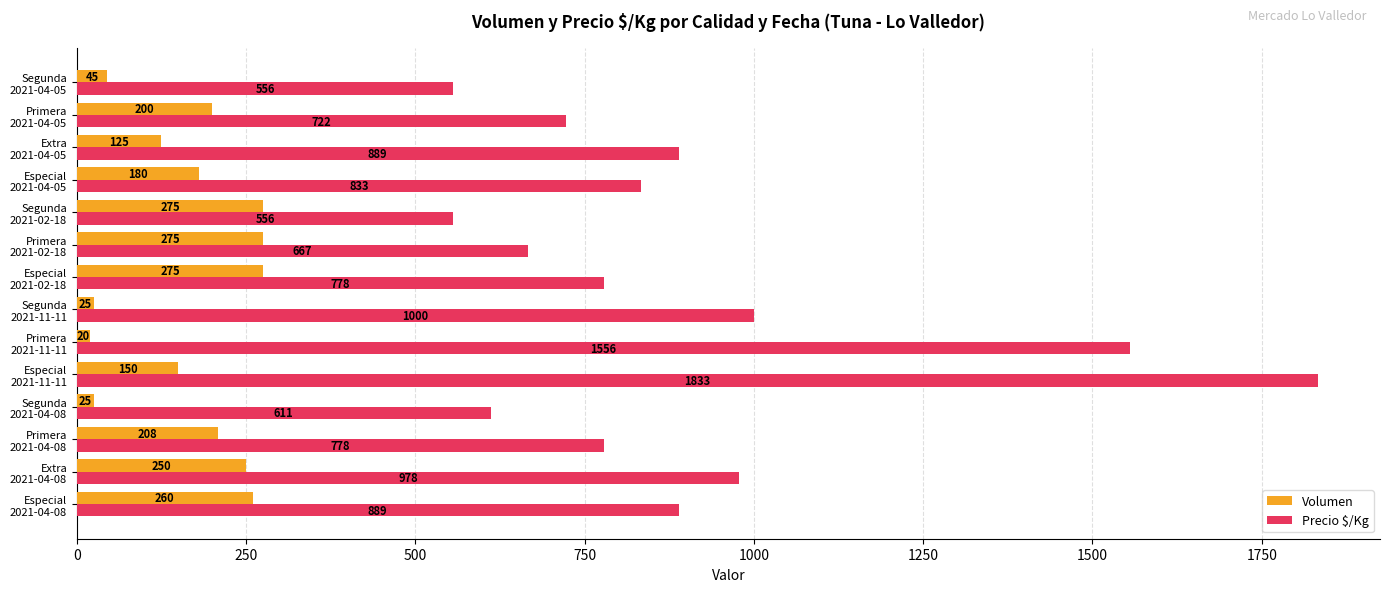

What is the average value of the Precio $/Kg series?

903